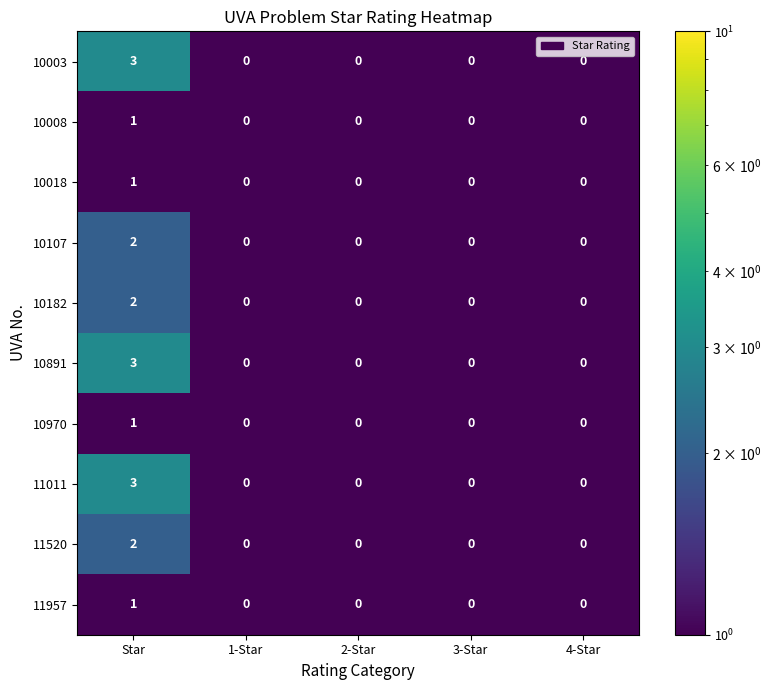

Which category has the highest value in the 10970 series?

Star